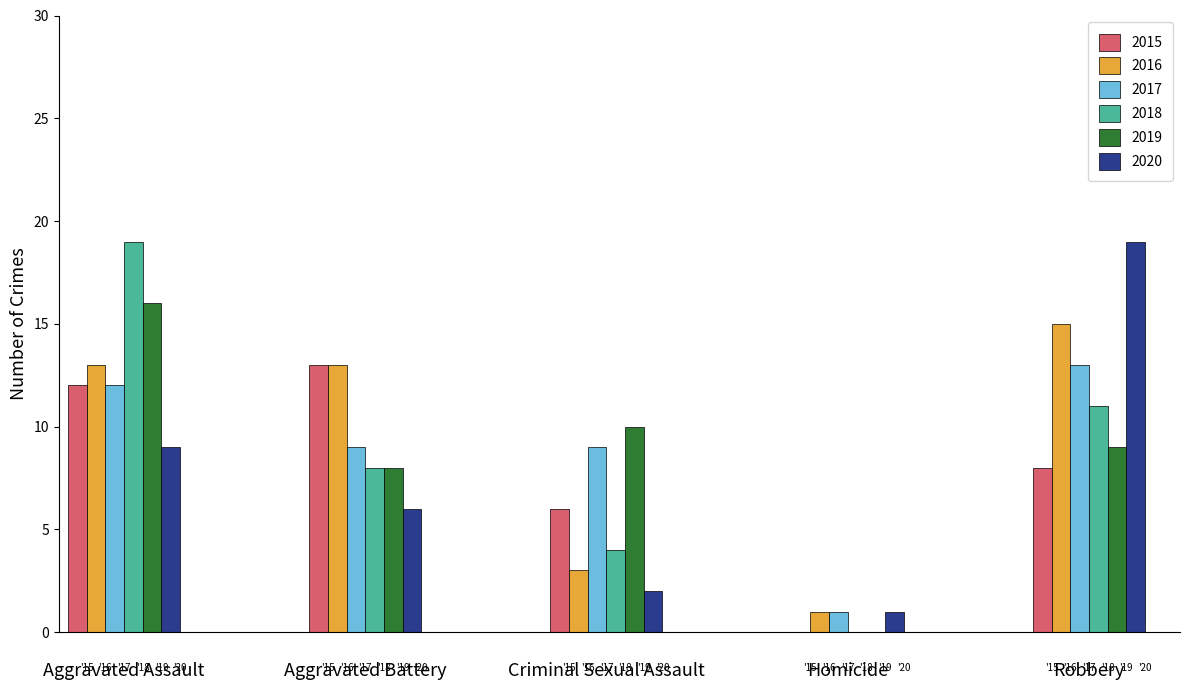

What is the average value of the 2016 series?

9